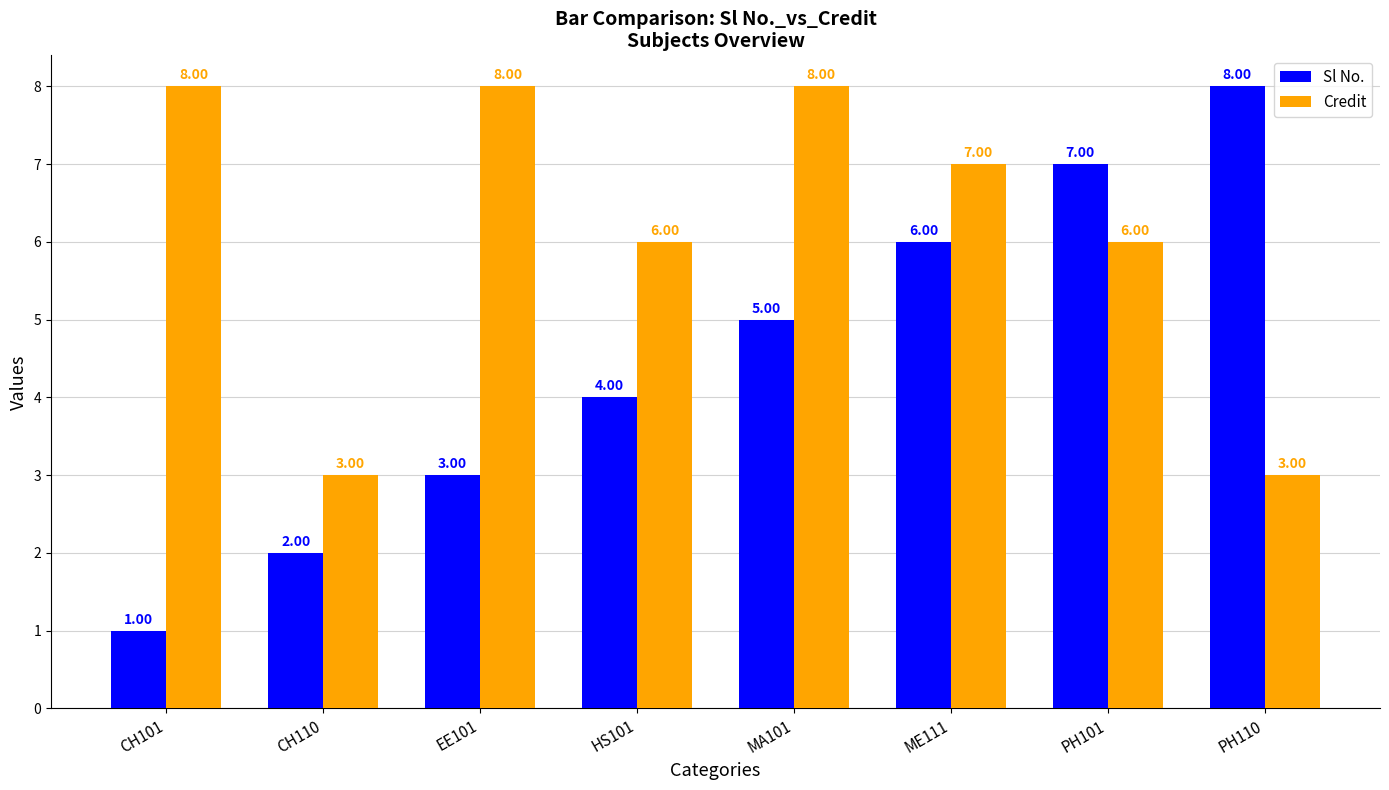

Reading left to right, list all the values displayed in this chart.

Sl No.: CH101=1	CH110=2	EE101=3	HS101=4	MA101=5	ME111=6	PH101=7	PH110=8
Credit: CH101=8	CH110=3	EE101=8	HS101=6	MA101=8	ME111=7	PH101=6	PH110=3